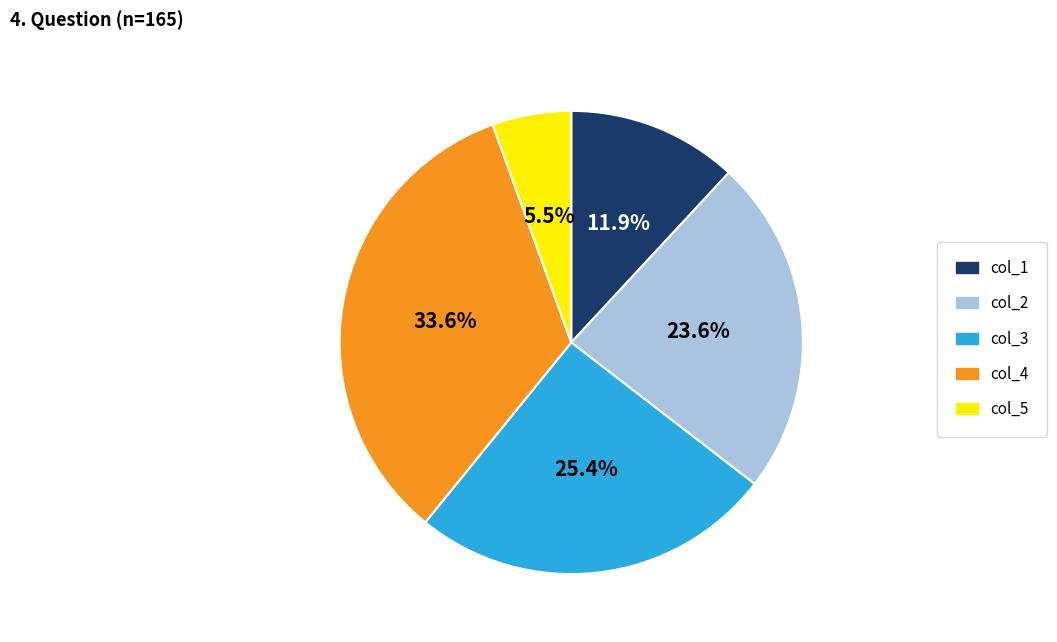

Is there a majority slice in this chart?

No